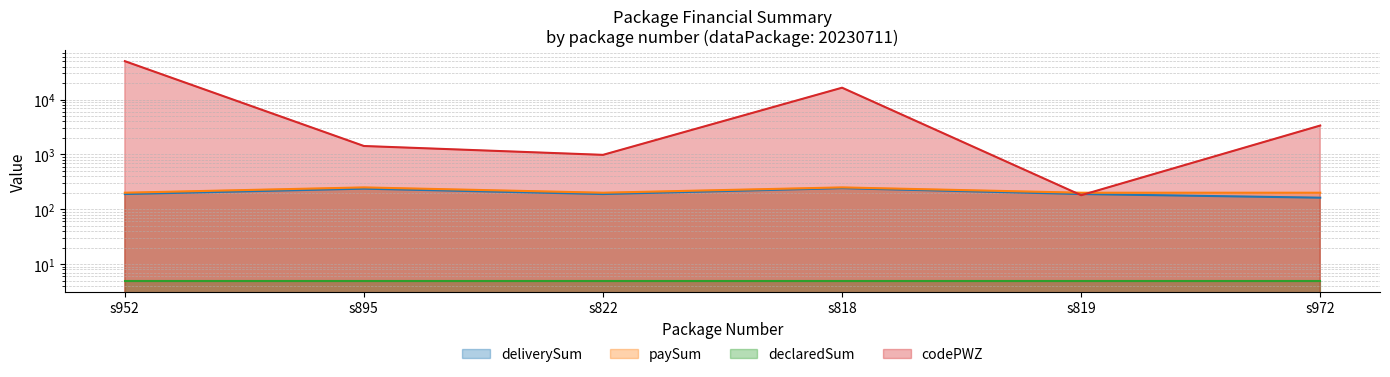

Does the chart have visible grid lines?

Yes